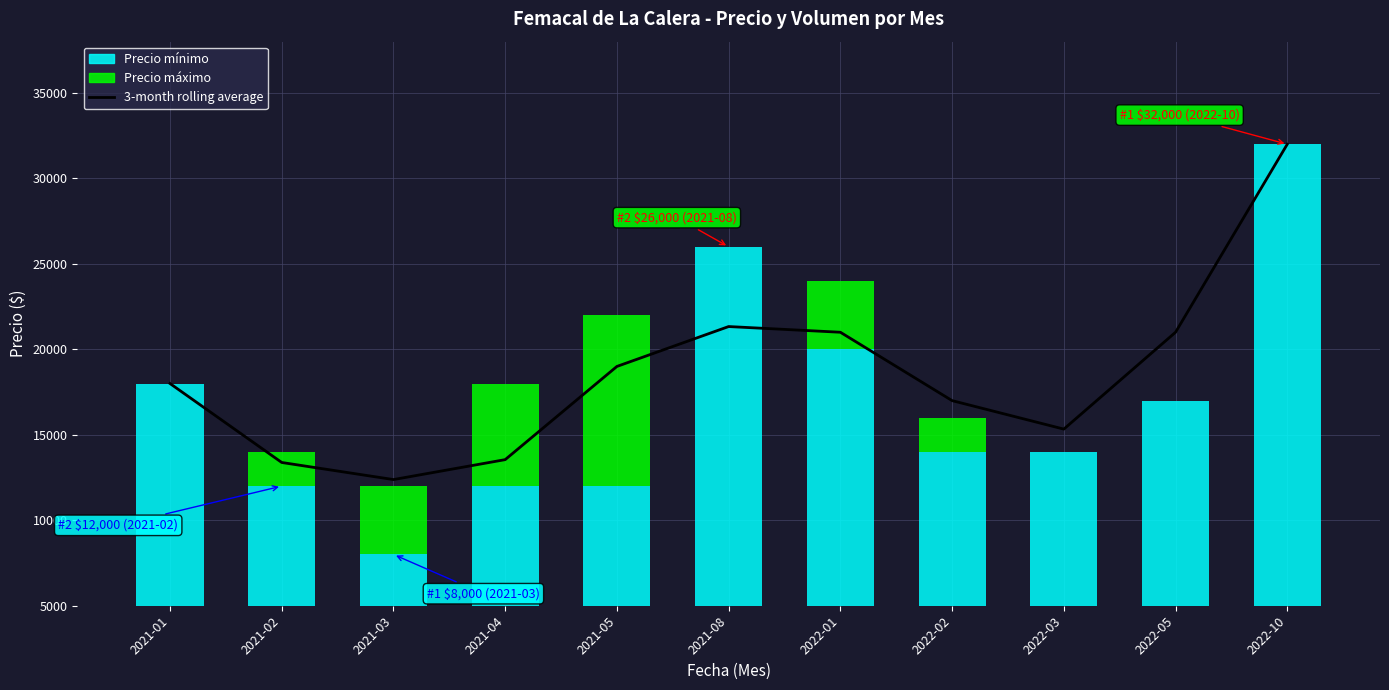

Rank the categories by value from lowest to highest.

2021-03, 2021-02, 2021-04, 2022-03, 2022-02, 2021-01, 2021-05, 2022-01, 2022-05, 2021-08, 2022-10